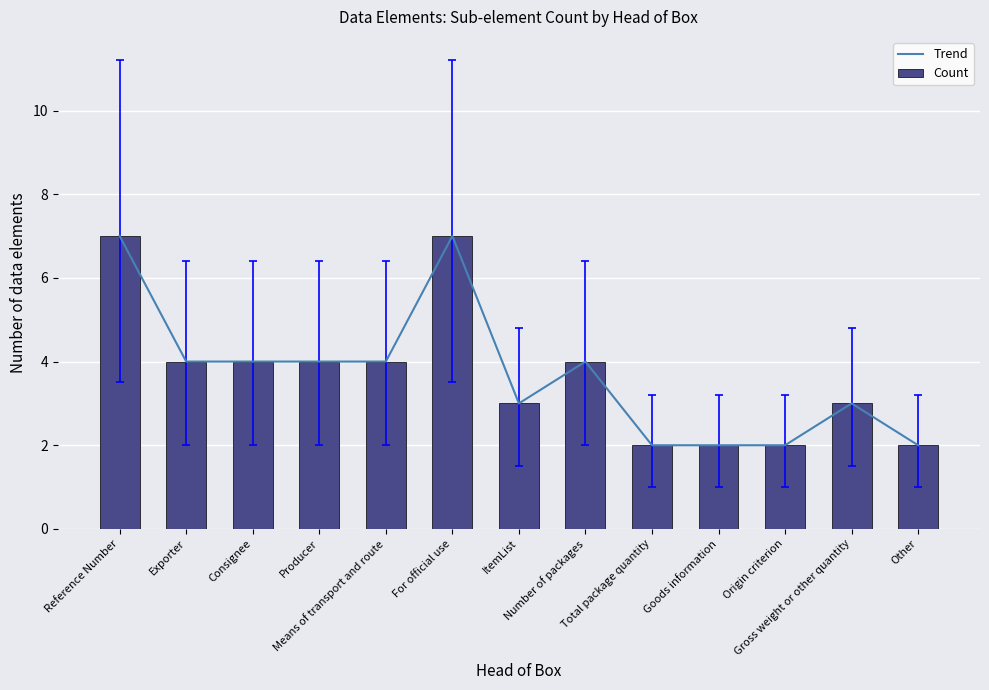

Does the chart contain any negative values?

No